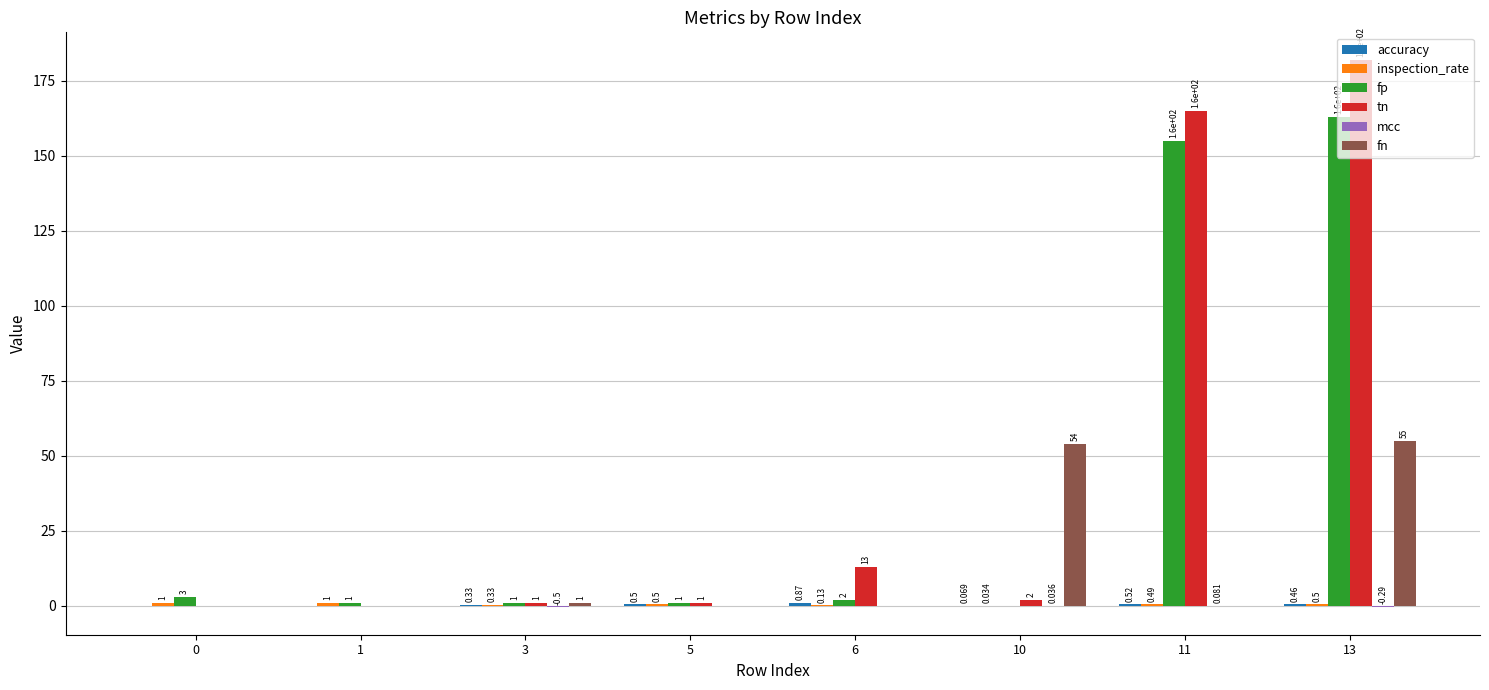

Which series changed the most between 0 and 5?

fp